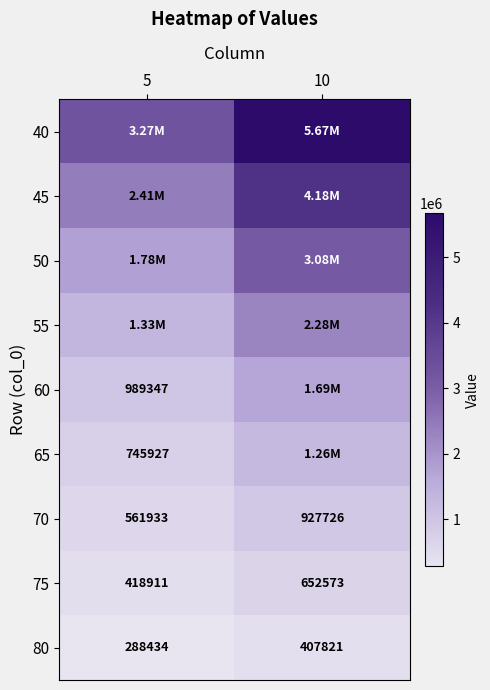

What is the sum of all 65 values?

2004499.0